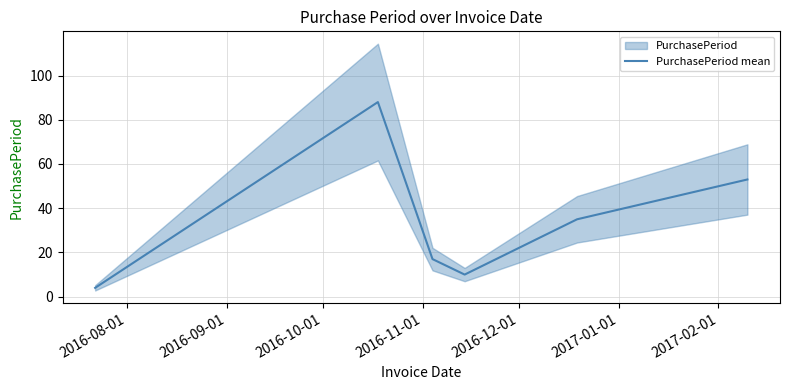

What is the difference between the maximum and minimum values?

84